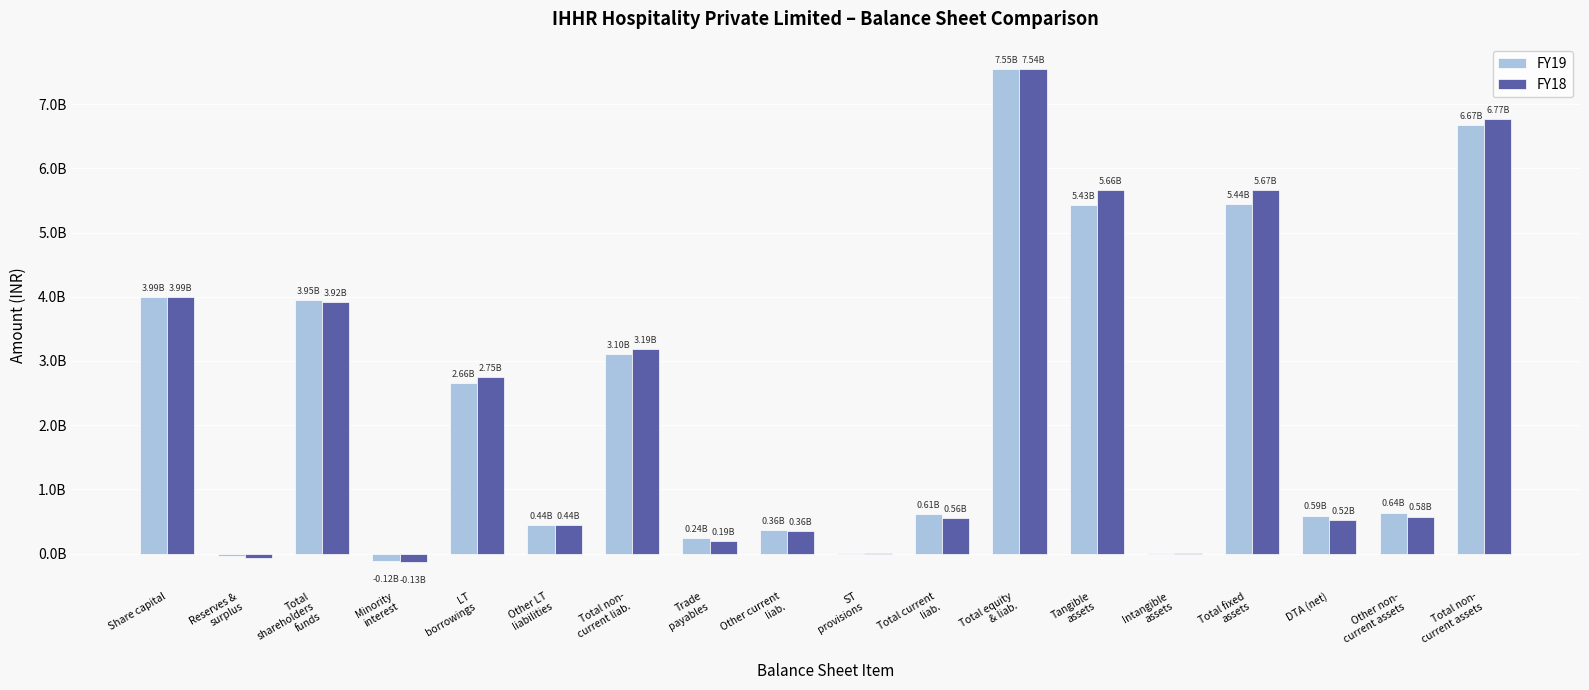

What is the difference between the FY18 values at ST
provisions and Trade
payables?

183026000